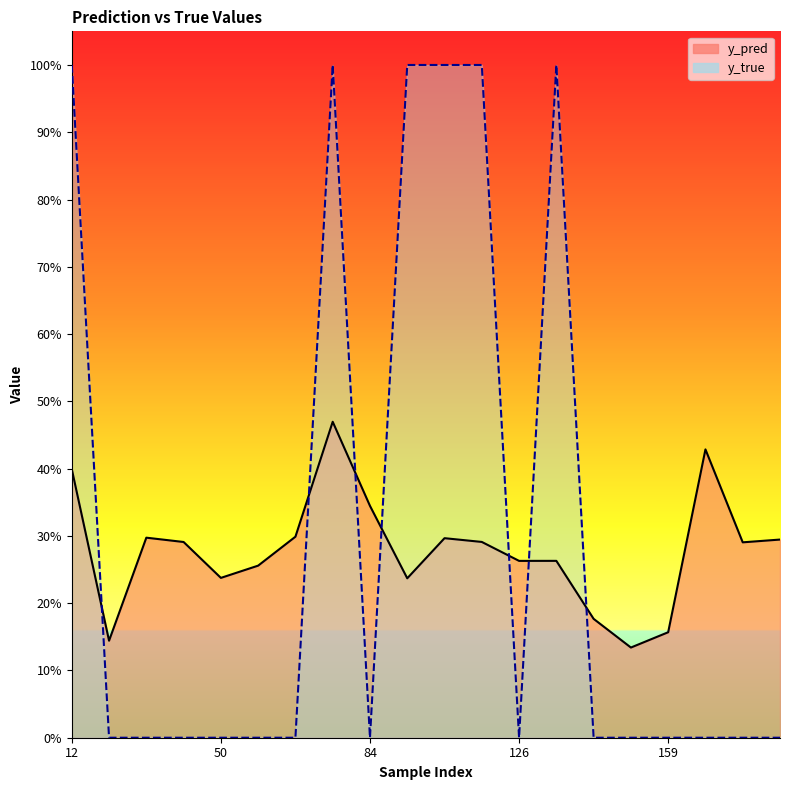

Reading left to right, transcribe all the data shown in this chart.

y_pred: 0.4	0.1	0.3	0.3	0.2	0.3	0.3	0.5	0.3	0.2	0.3	0.3	0.3	0.3	0.2	0.1	0.2	0.4	0.3	0.3
y_true: 1.0	0.0	0.0	0.0	0.0	0.0	0.0	1.0	0.0	1.0	1.0	1.0	0.0	1.0	0.0	0.0	0.0	0.0	0.0	0.0